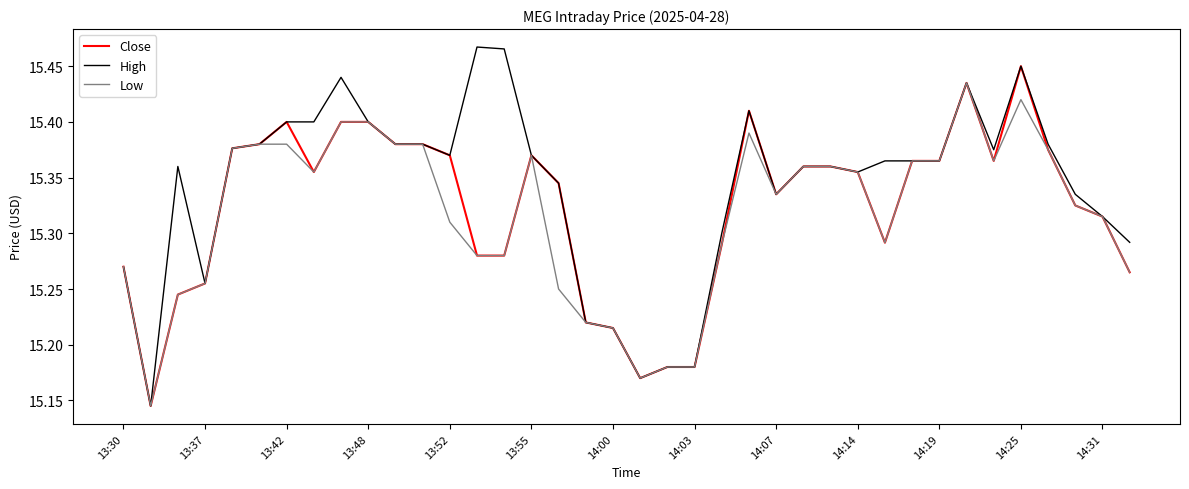

True or false: High and Close cross at least once.

False